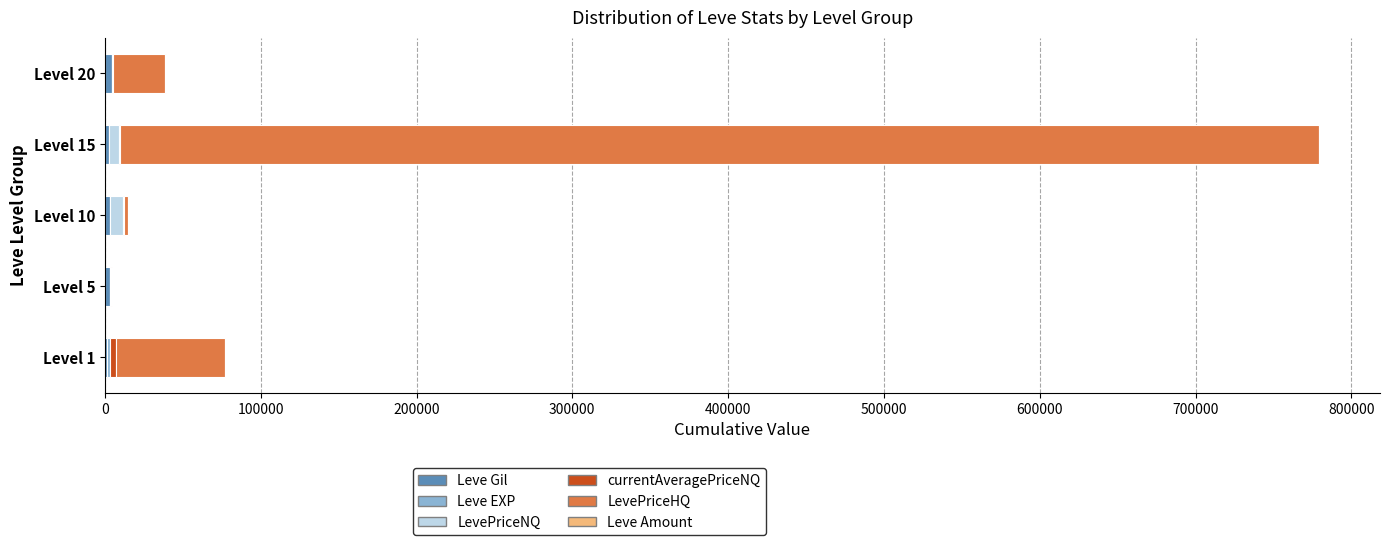

At which category is the sum across all series the highest?

Level 15